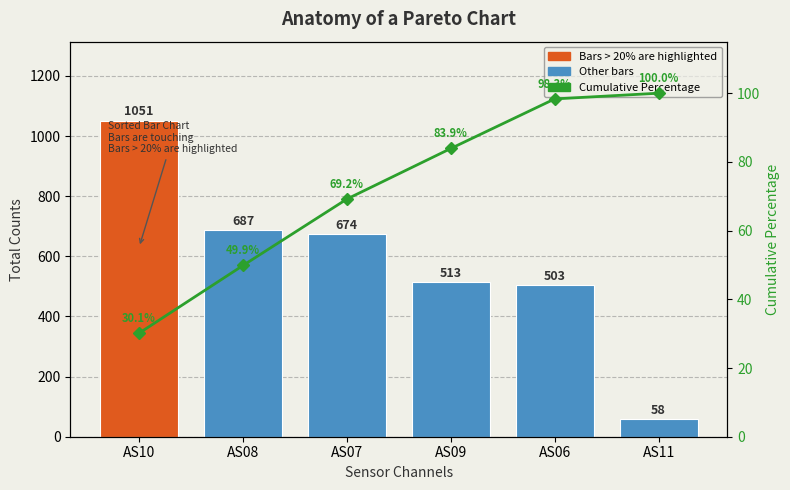

At which label does Cumulative Percentage first exceed 83?

AS09